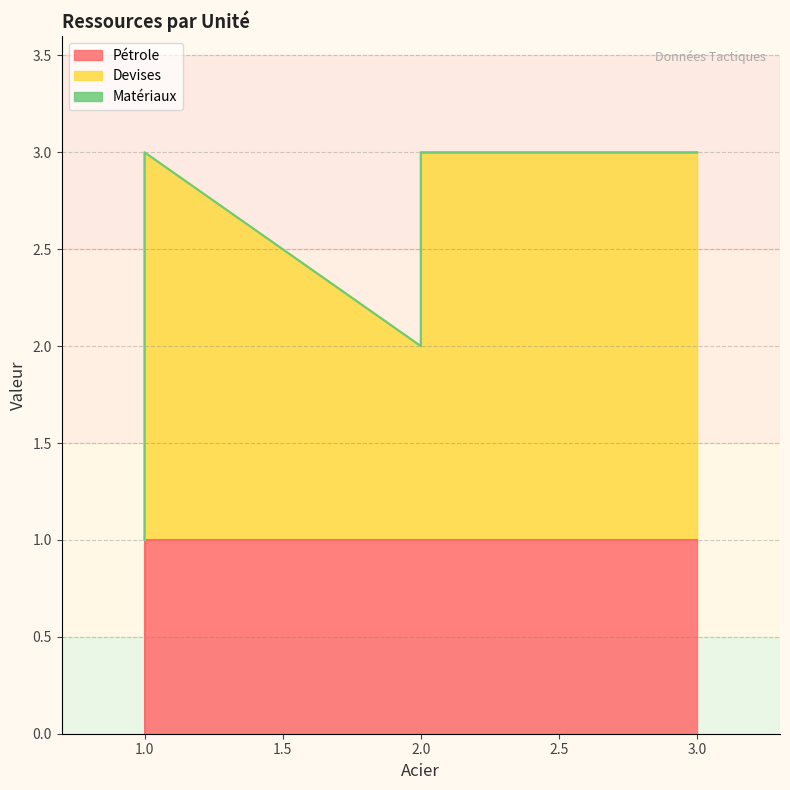

What is the maximum value for Devises?

2